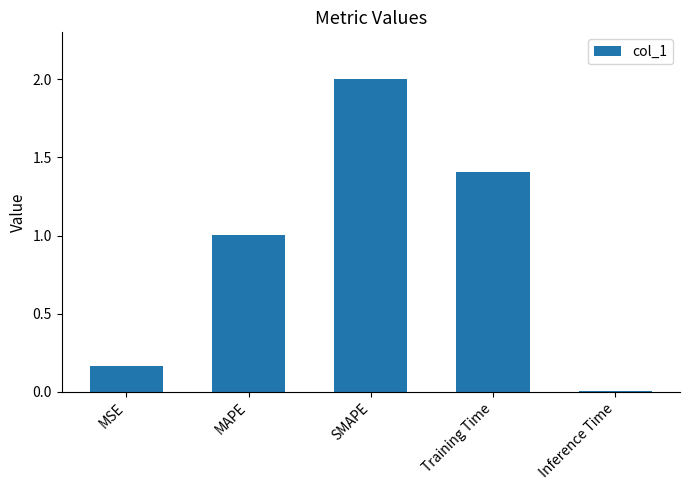

At which label does the data first exceed 1?

MAPE